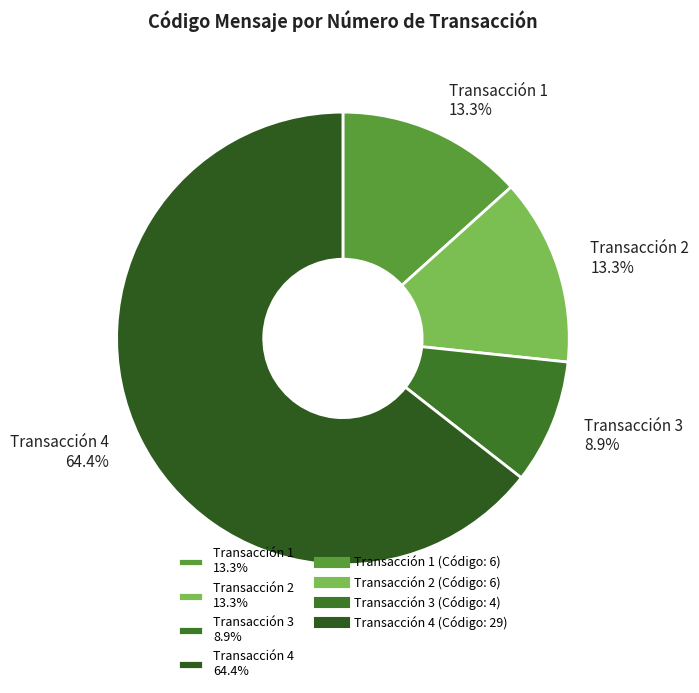

Which category has the smallest portion of the pie?

Transacción 3